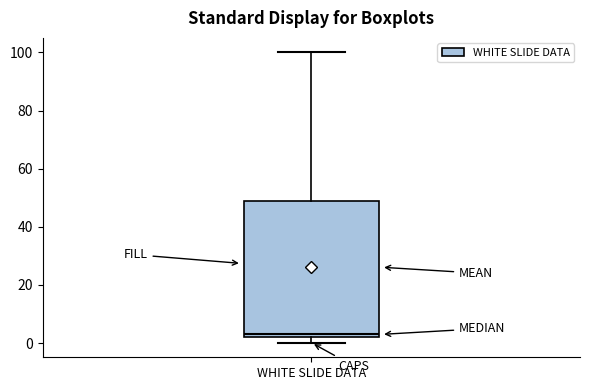

Transcribe this box plot: give where the median line is, the range the box spans, and where the two whiskers end, as read against the y-axis. The values are not printed on the chart, so give them approximately, as read against the axis.

median 4, box 2 to 48, whiskers 0 to 100